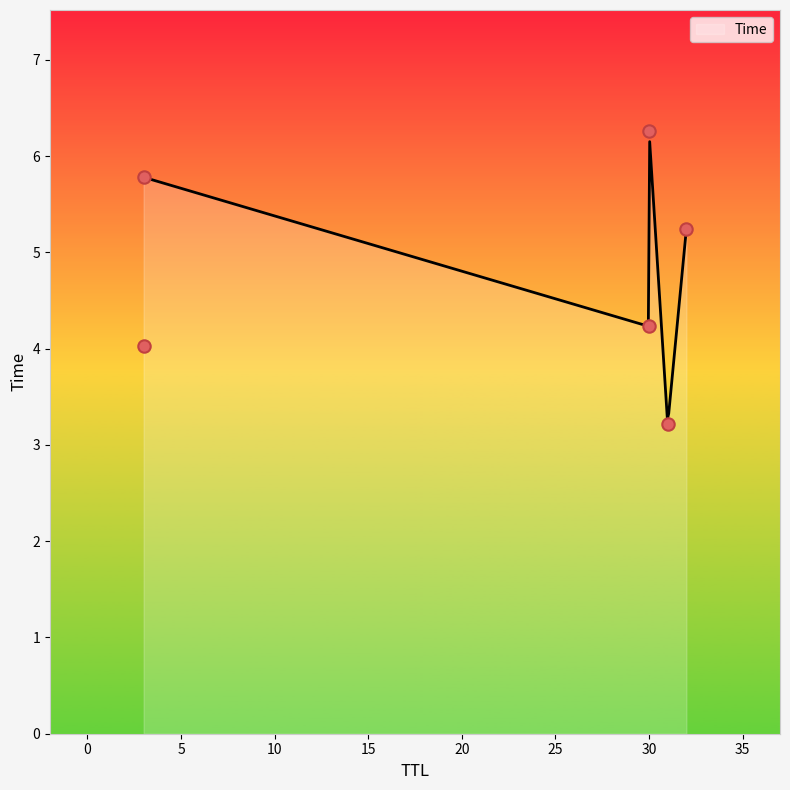

What is the ratio of the value at 32 to the value at 3?

1.3